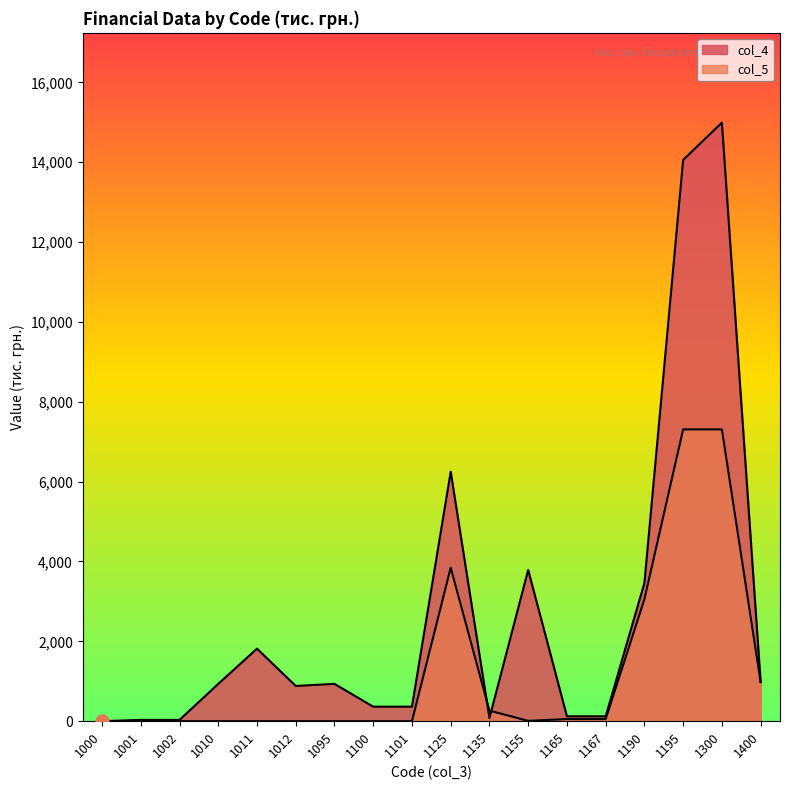

At which category is the sum across all series the highest?

1300